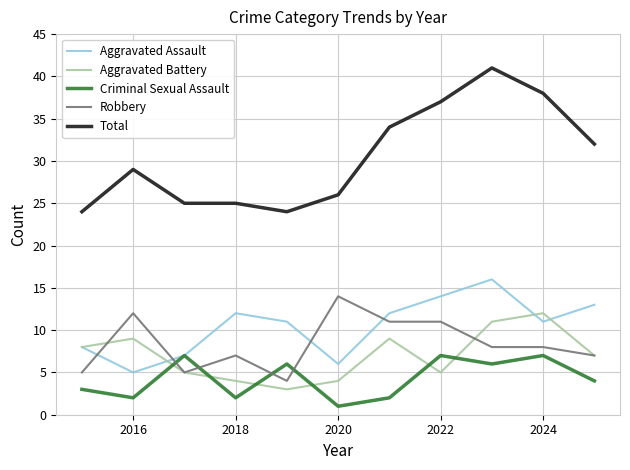

Which series has the largest range (max minus min)?

Total